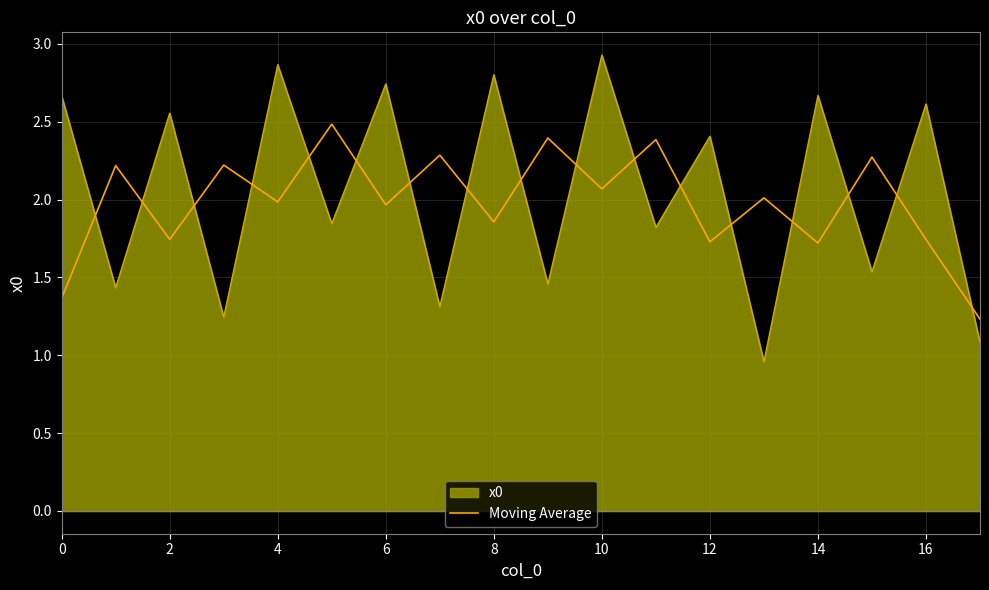

What is the maximum value for Moving Average?

2.5